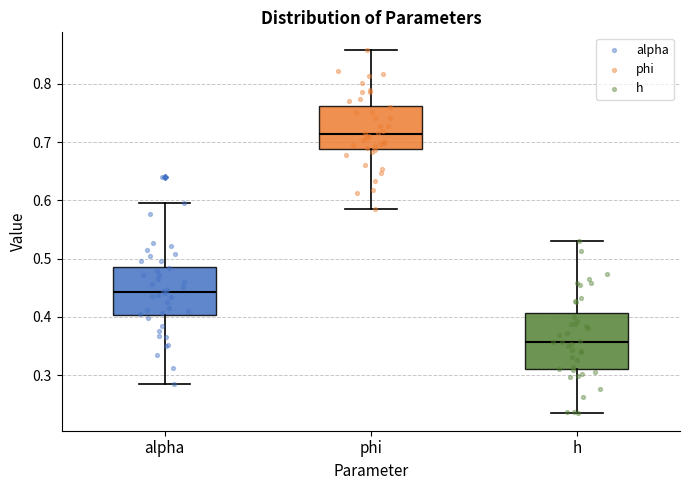

Where does the median line of the box for alpha sit on the y-axis? The values are not printed on the chart, so give them approximately, as read against the axis.

0.44